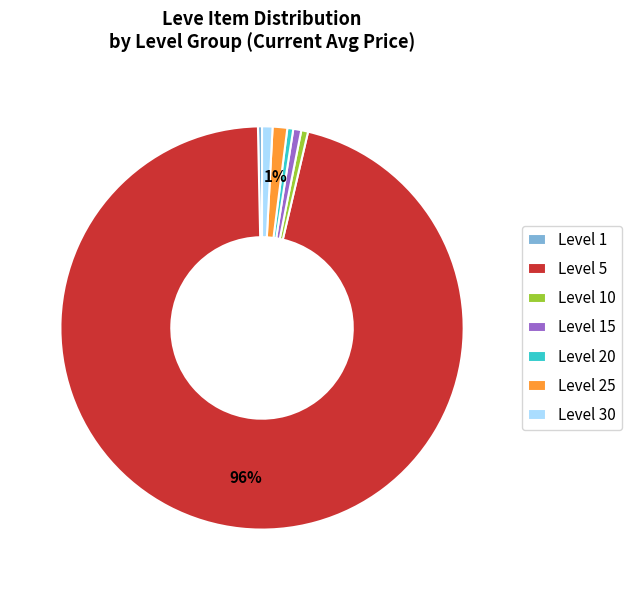

How many segments does this pie chart have?

7